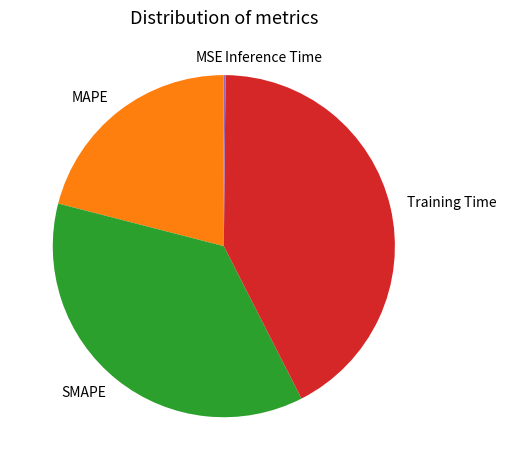

Is there a majority slice in this chart?

No